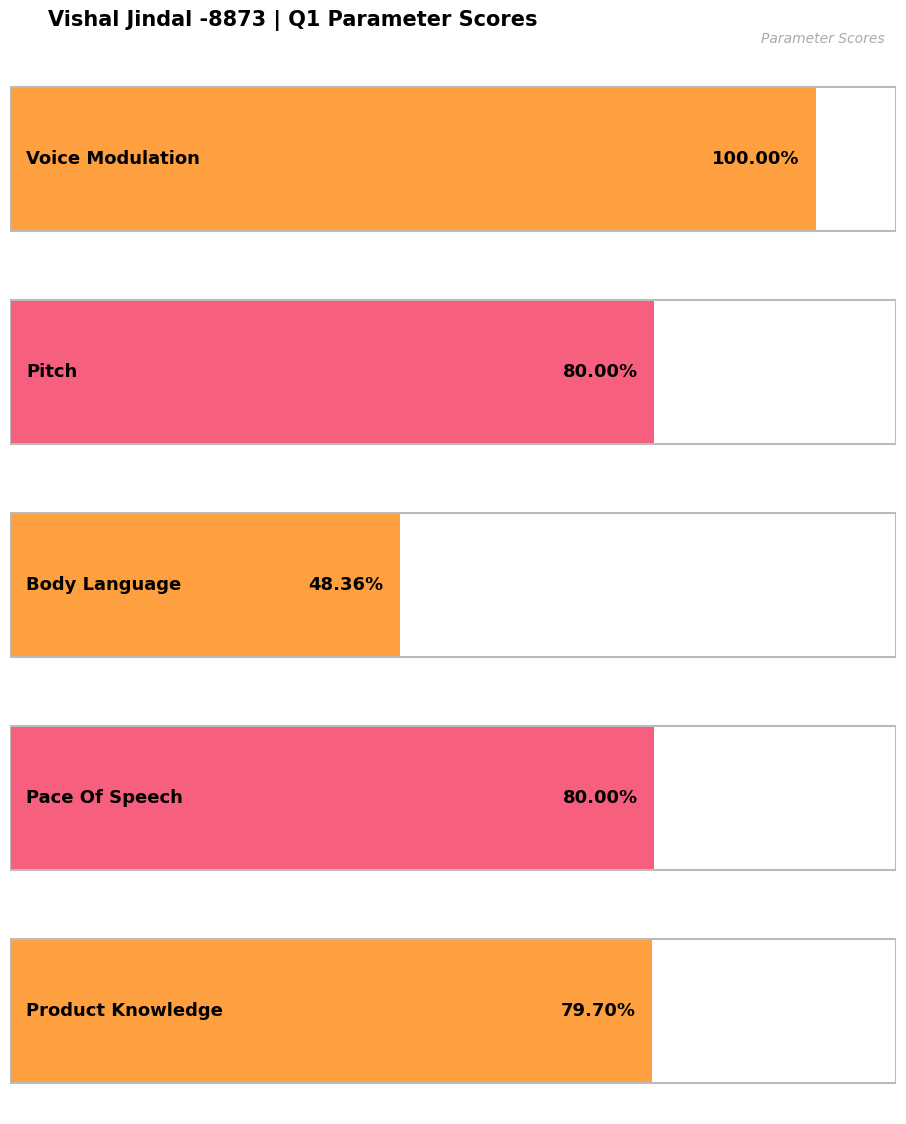

Rank the categories by value from lowest to highest.

Body Language, Product Knowledge, Pitch, Pace Of Speech, Voice Modulation